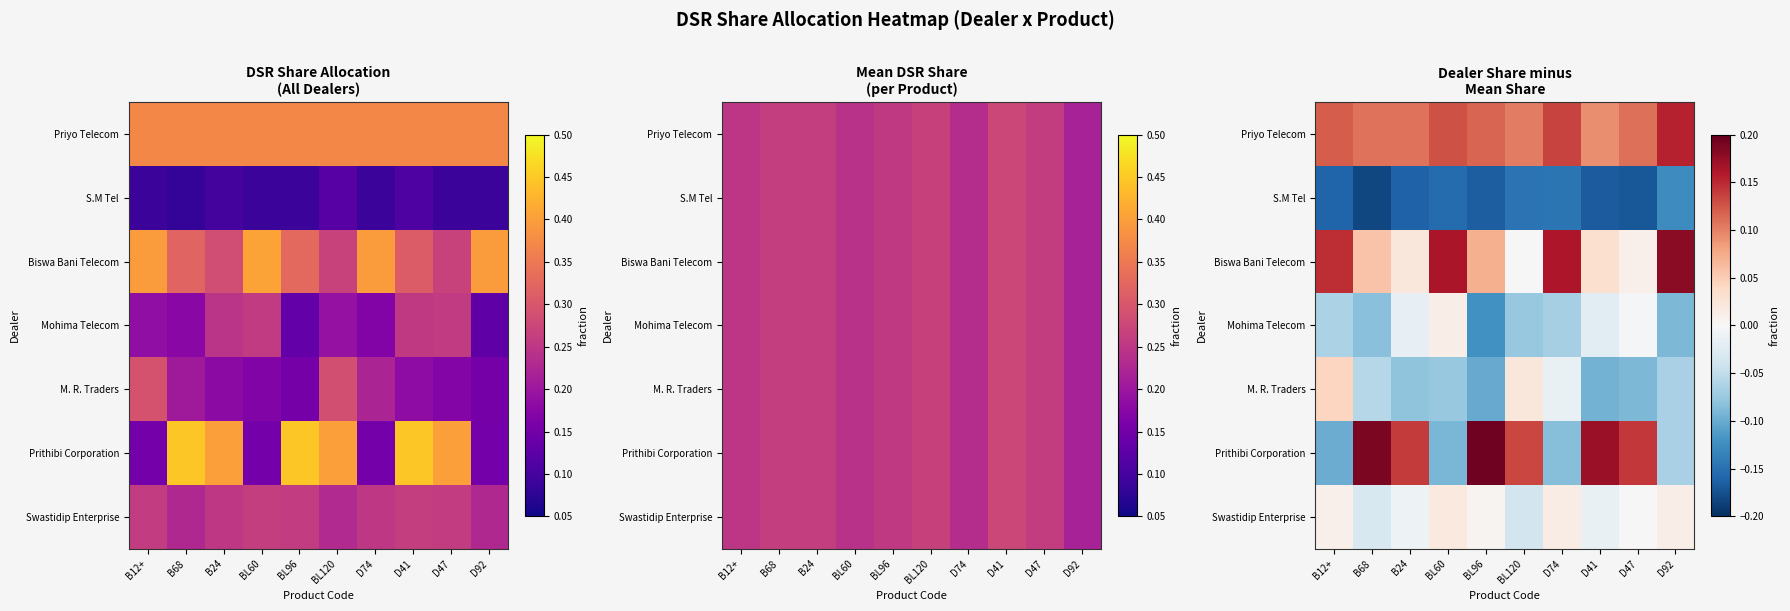

How many data points in Mohima Telecom are above 0?

1